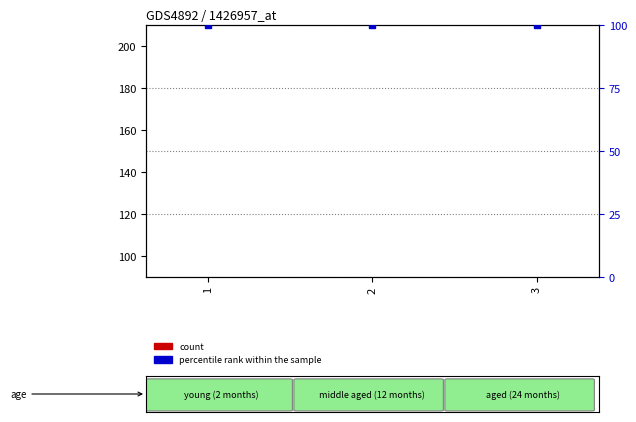

Which series has the largest Y range (max minus min)?

count